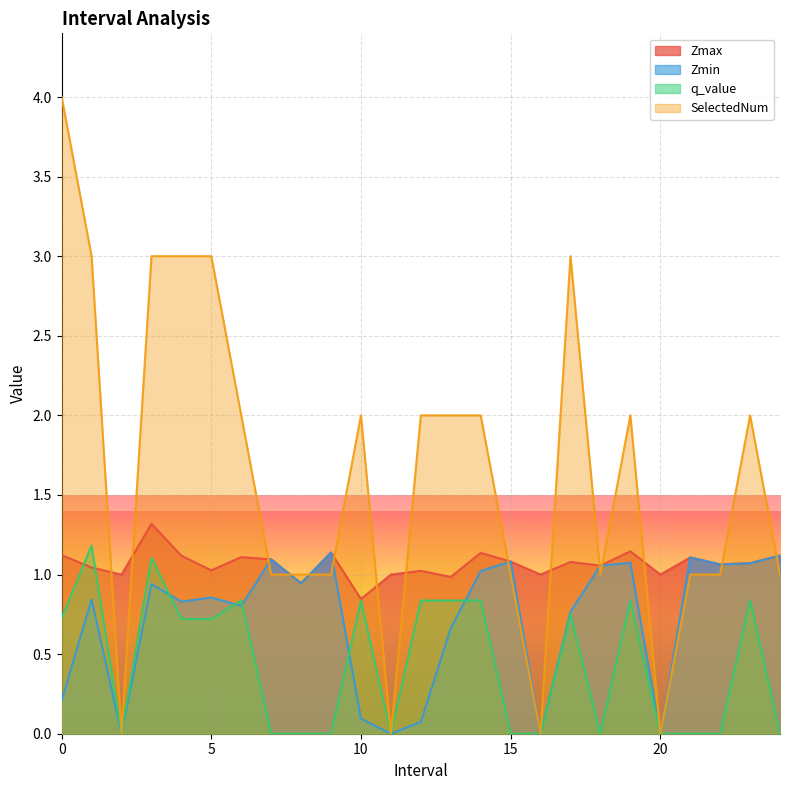

What is the difference between the maximum and minimum values in the q_value series?

1.2